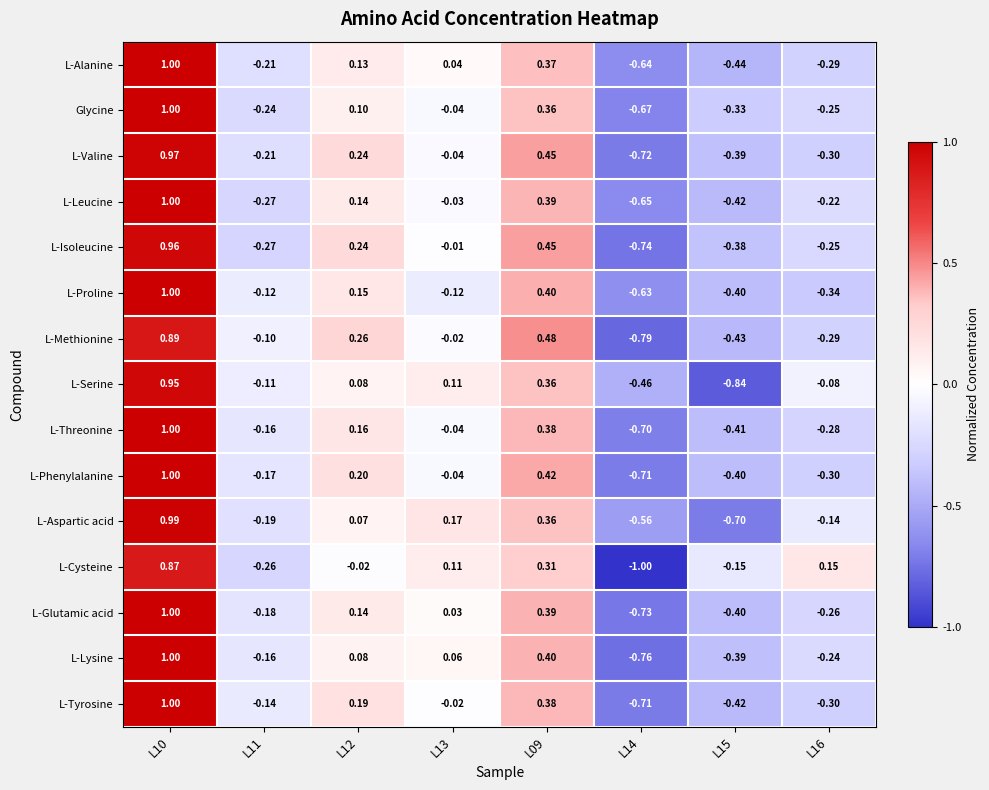

Is the value of L-Serine at L14 greater than the value of L-Aspartic acid at L09?

No